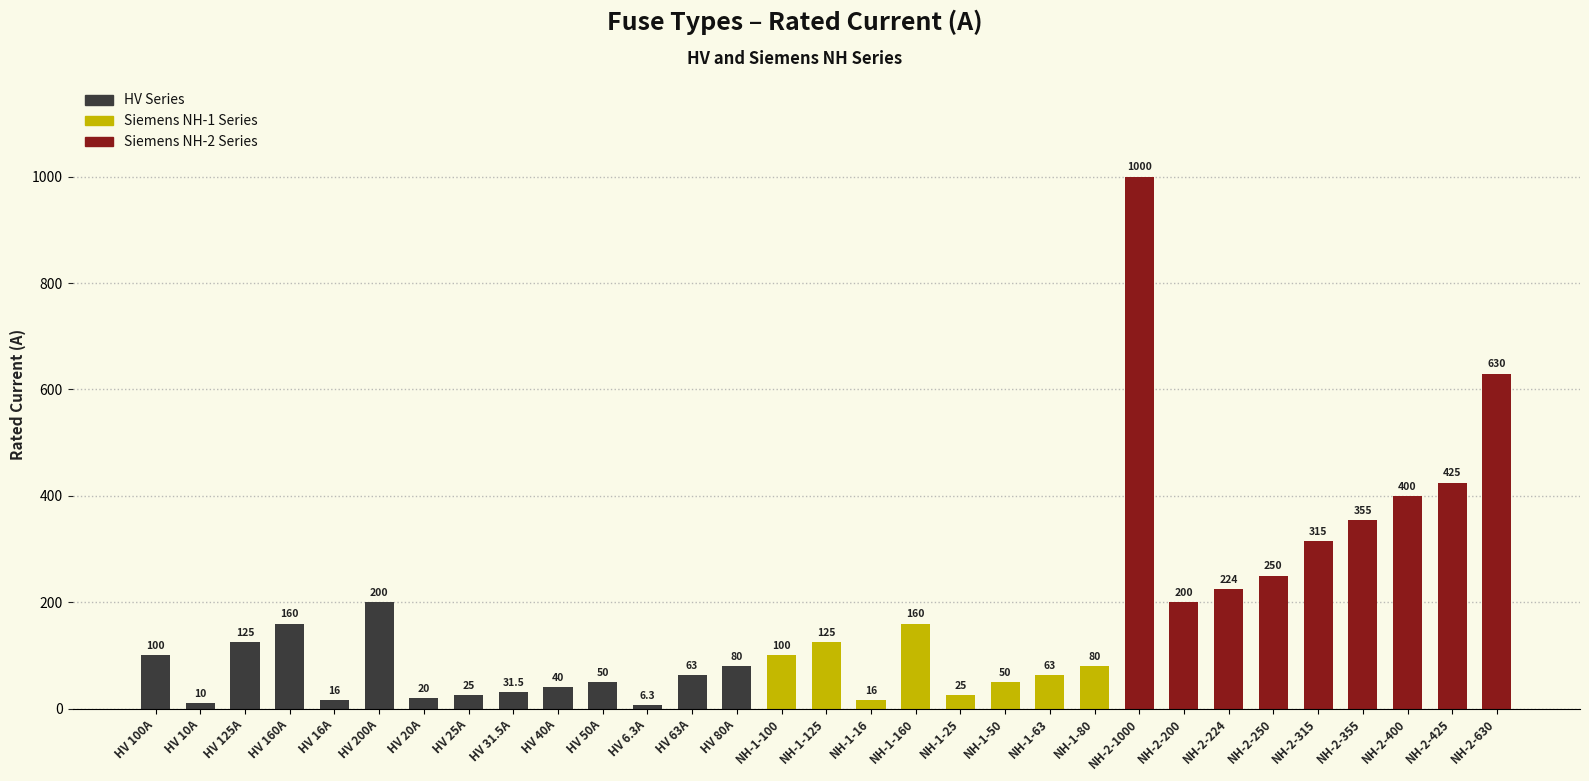

What is the difference between the maximum and second lowest values?

990.0